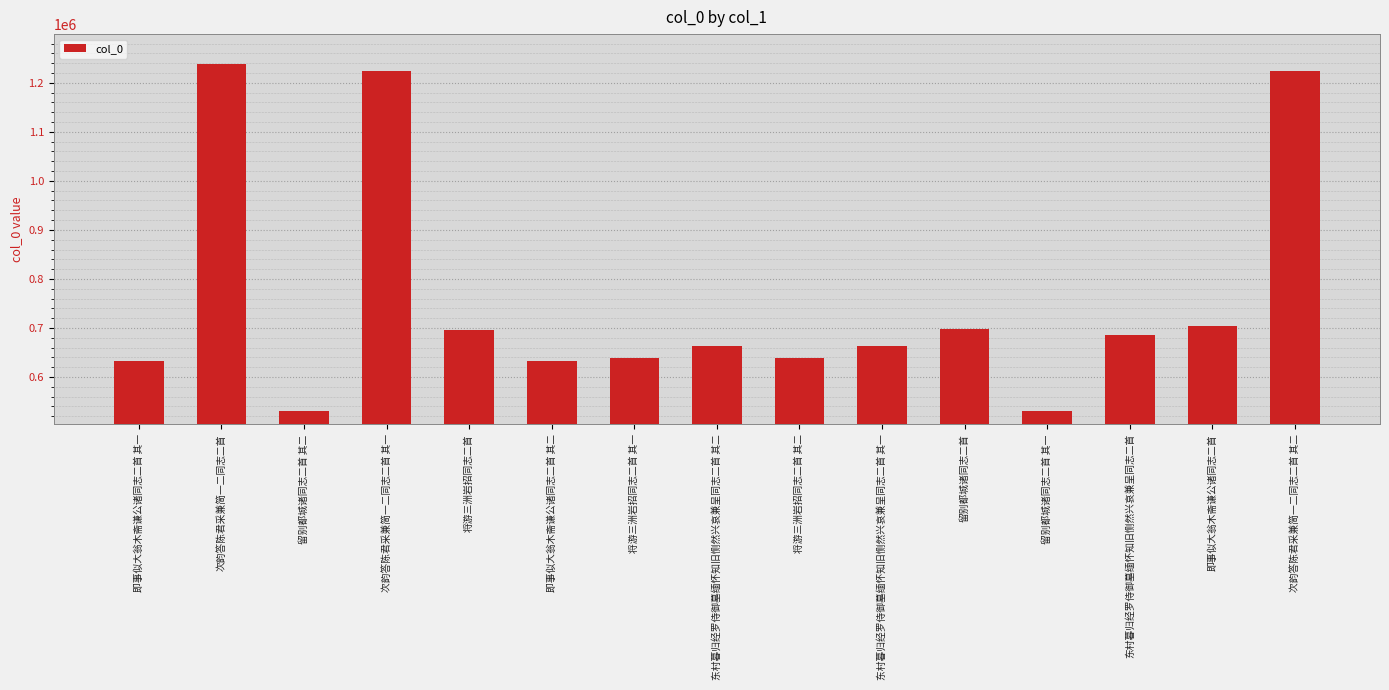

What is the difference between the values at 东村暮归经罗侍御墓缅怀知旧恻然兴哀兼呈同志二首 其二 and 东村暮归经罗侍御墓缅怀知旧恻然兴哀兼呈同志二首 其一?

1